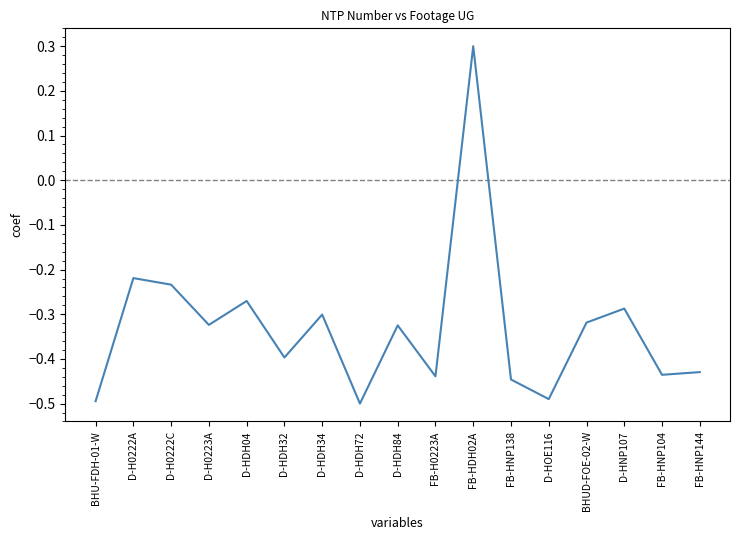

What is the sum of all values?

-5.6